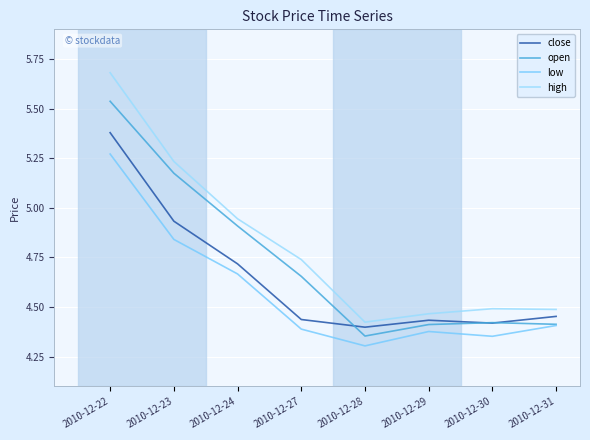

How many lines are shown in the chart?

4